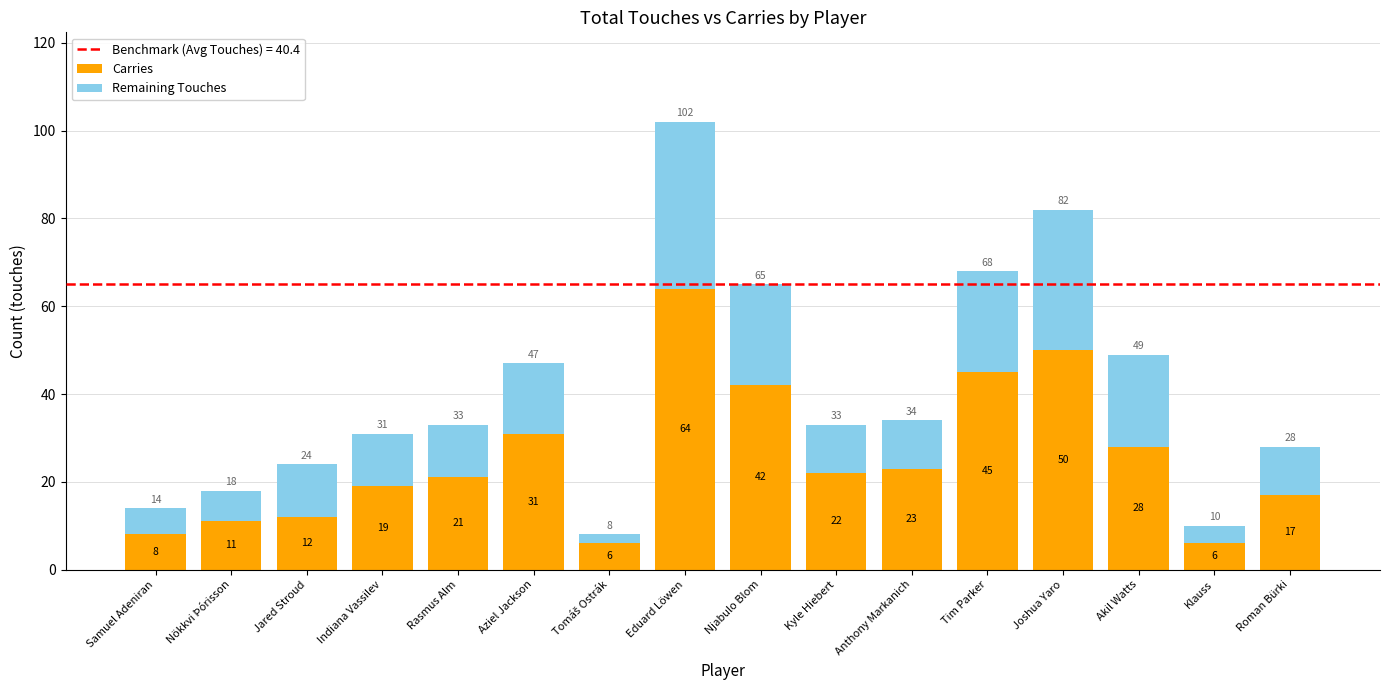

What is the average value of the Carries series?

25